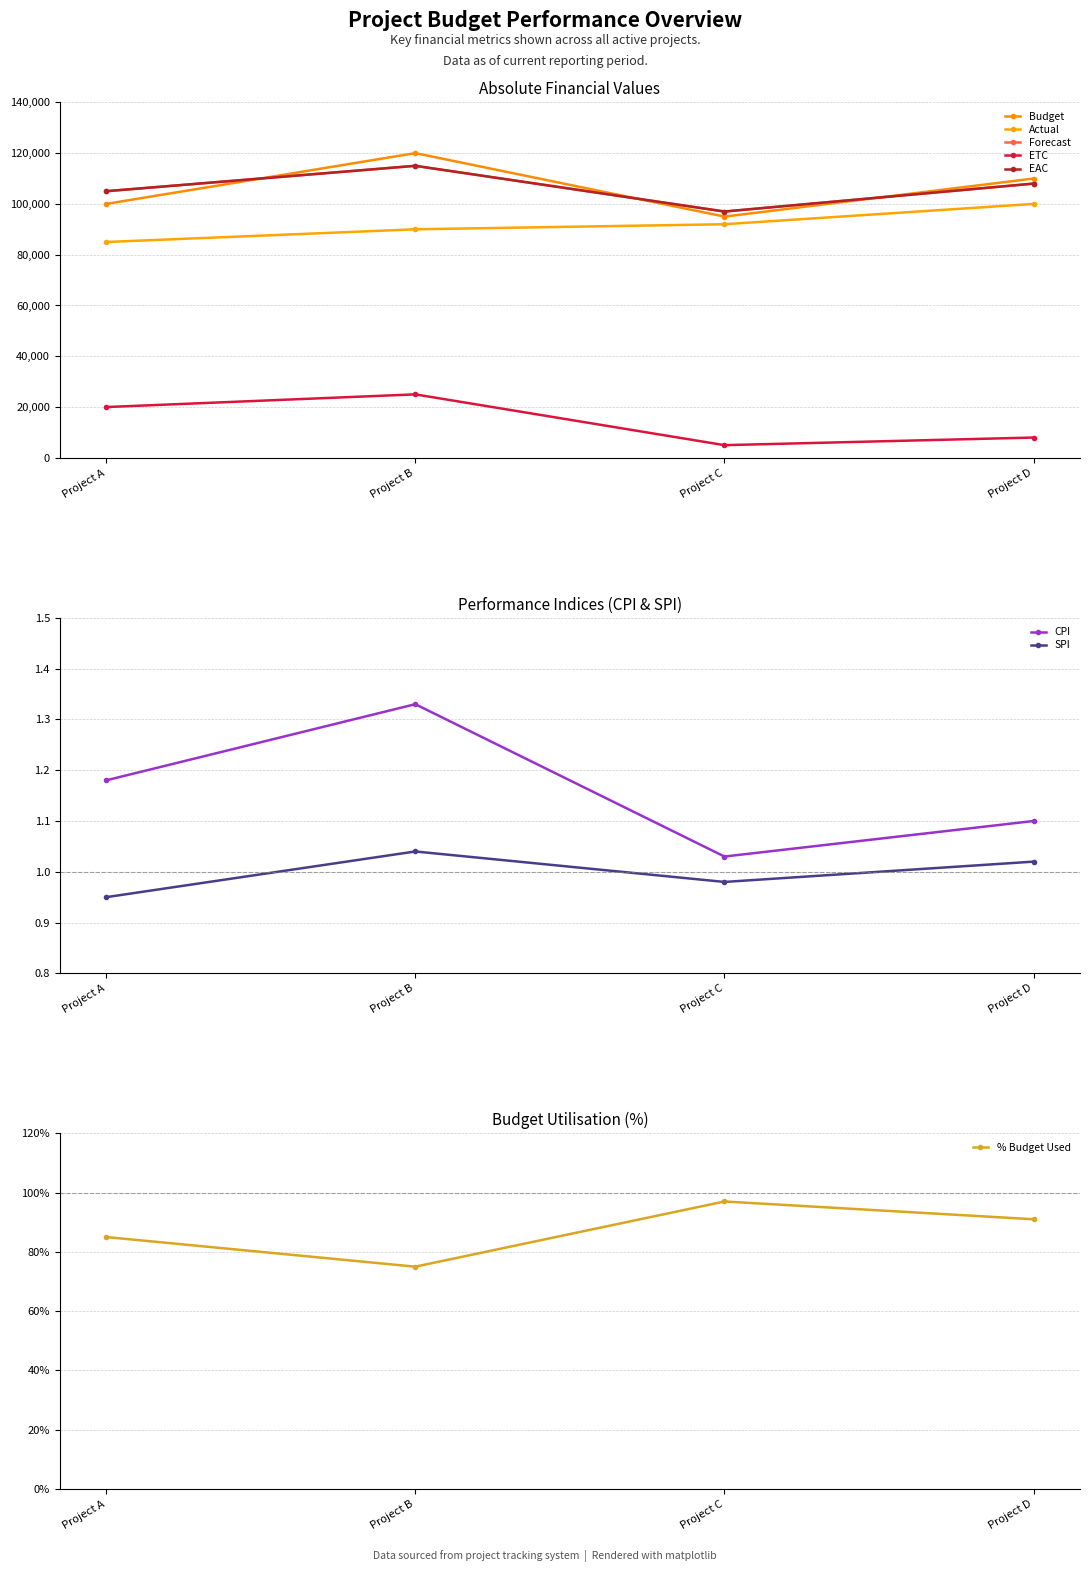

How many interior local valleys does the Forecast series have?

1